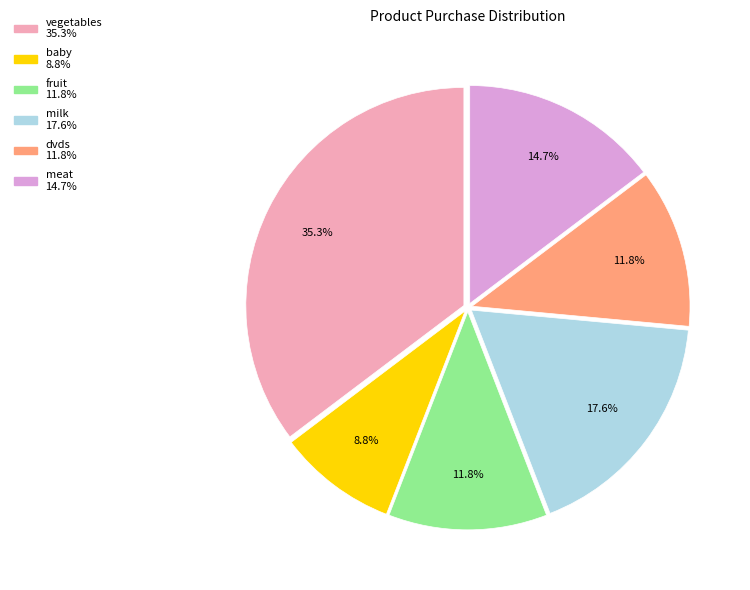

What percentage is NOT represented by meat?

85.3%